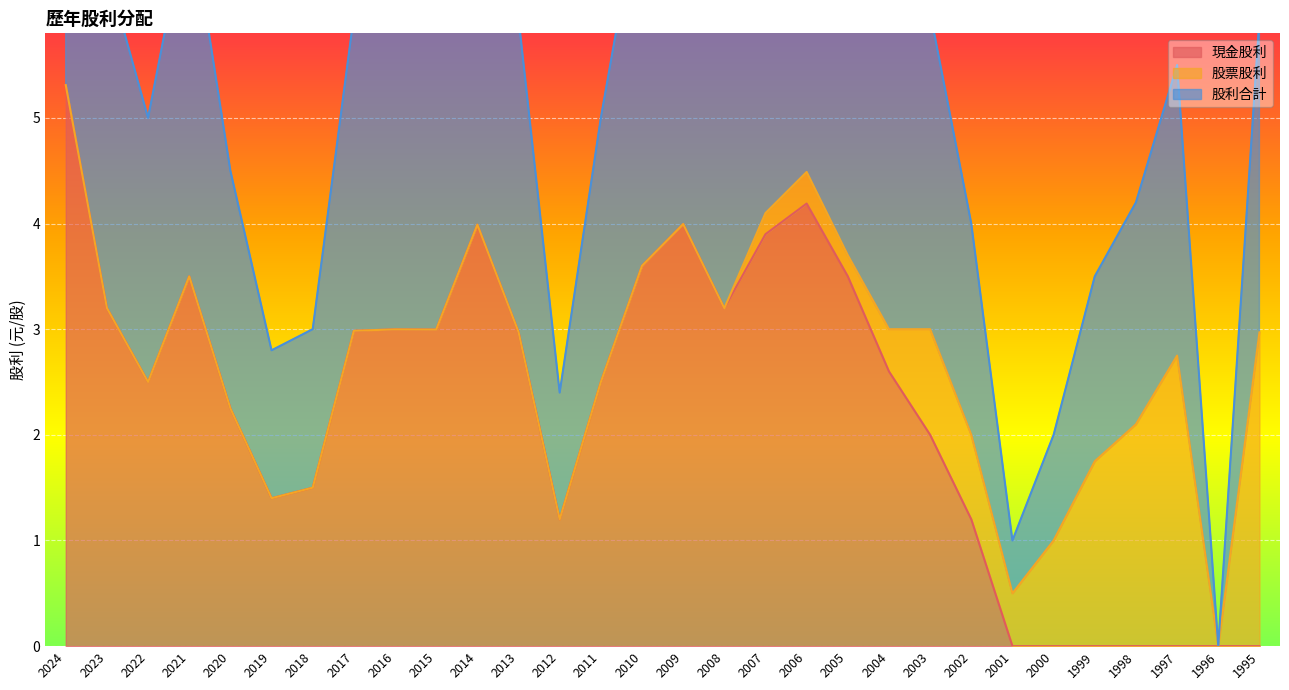

The 現金股利 series shows 3.0 at 2013. True or false?

True